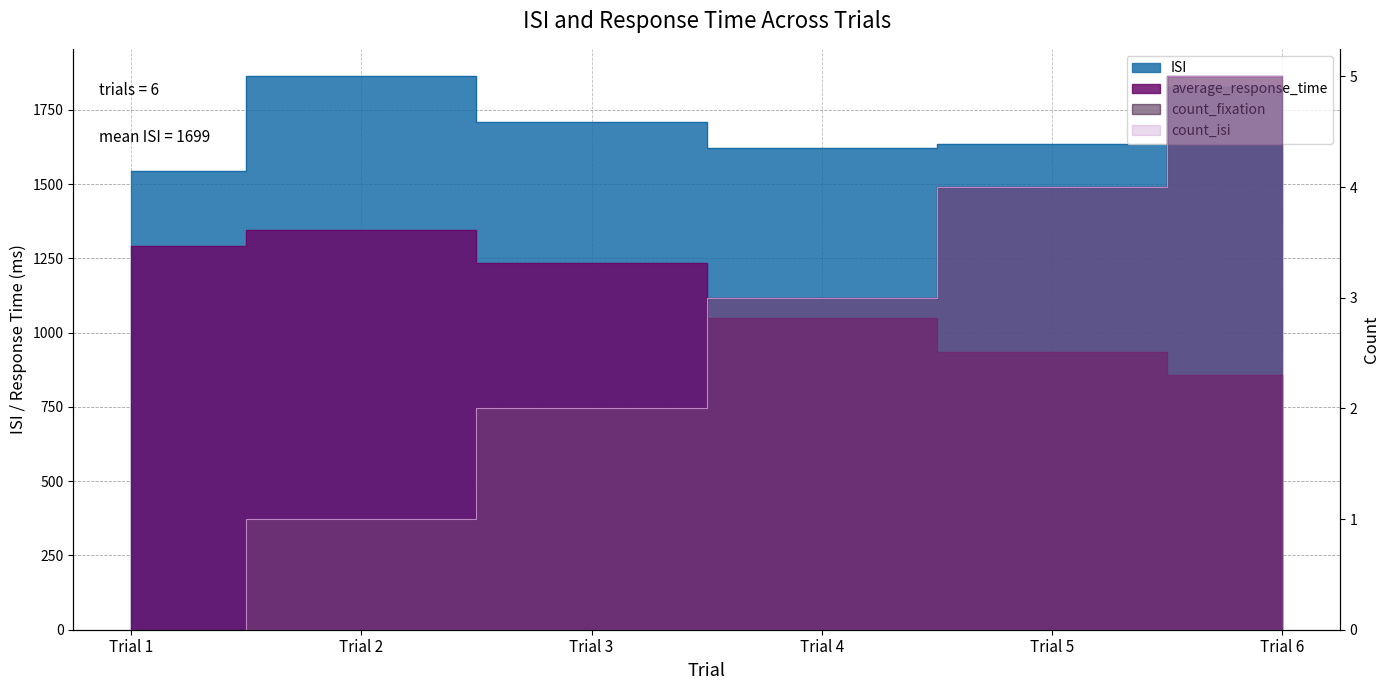

Rank the series at Trial 1 from lowest to highest value.

count_fixation, count_isi, average_response_time, ISI